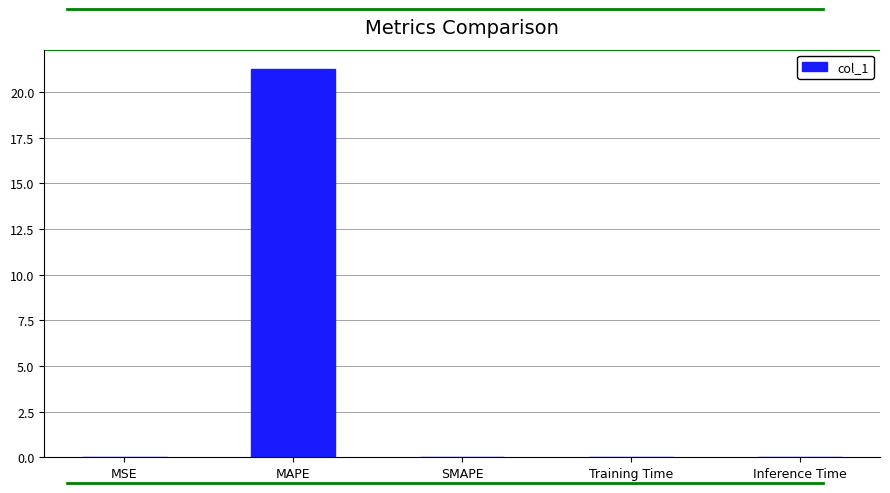

What is the average value?

4.3